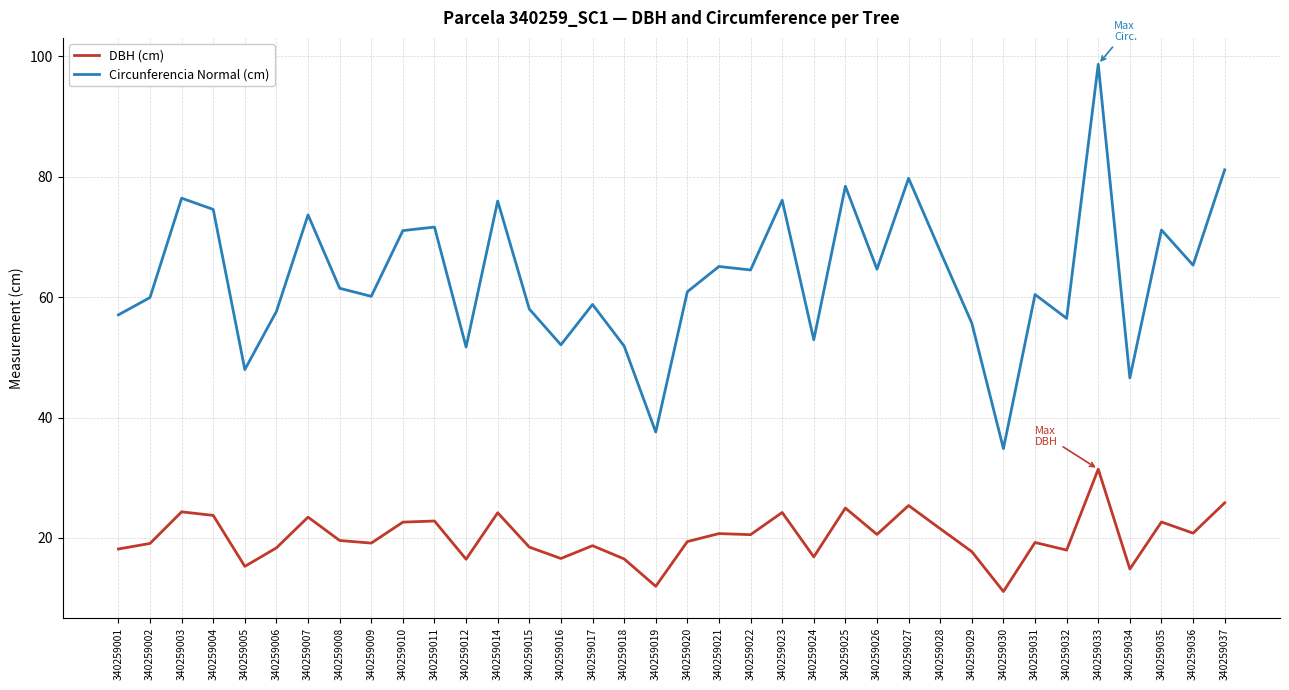

List the series in order of their peak value, lowest first.

DBH (cm), Circunferencia Normal (cm)